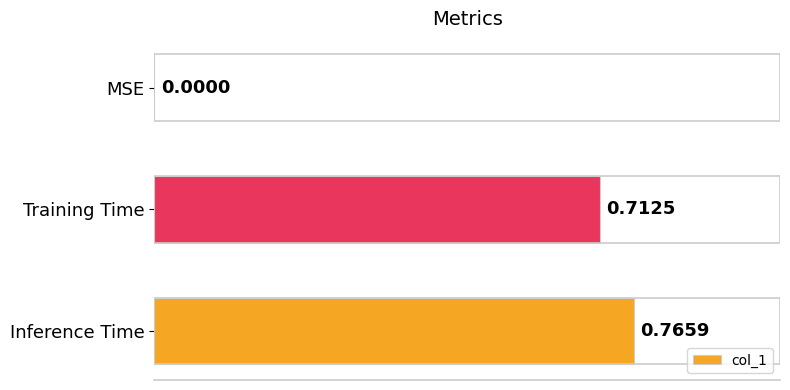

Between MSE and Inference Time, which is larger?

Inference Time